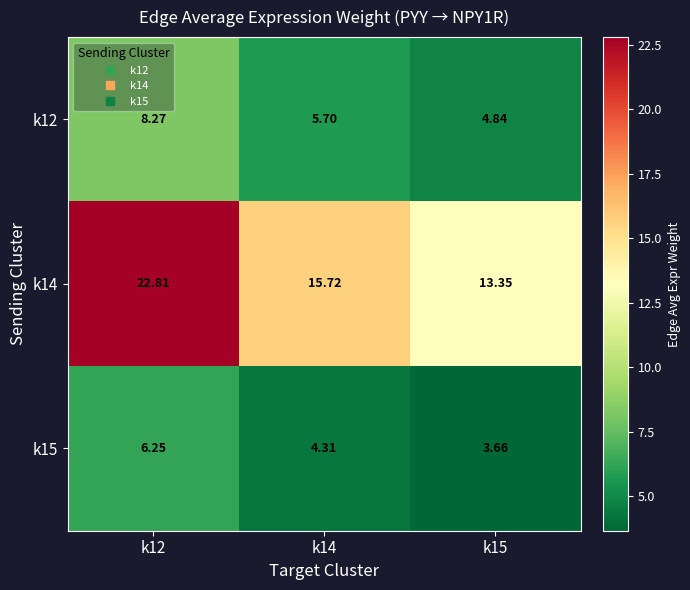

Which category has the highest value across all series?

k12